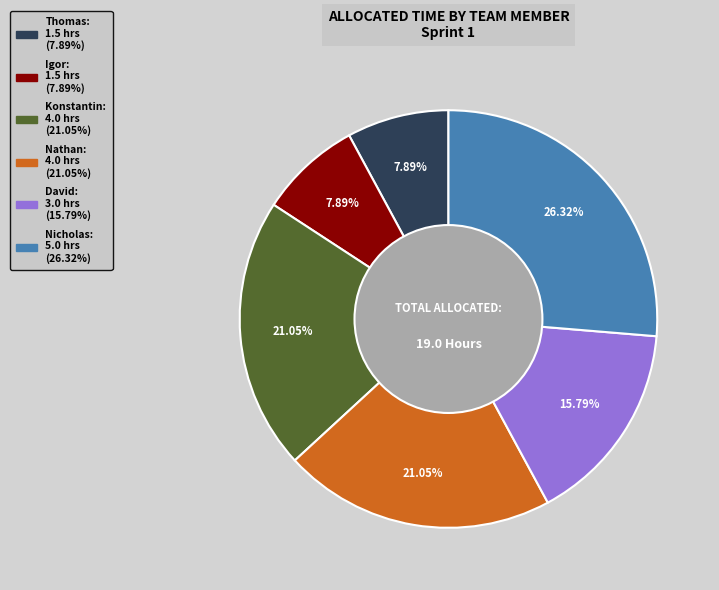

What percentage do David and Konstantin together represent?

36.8%